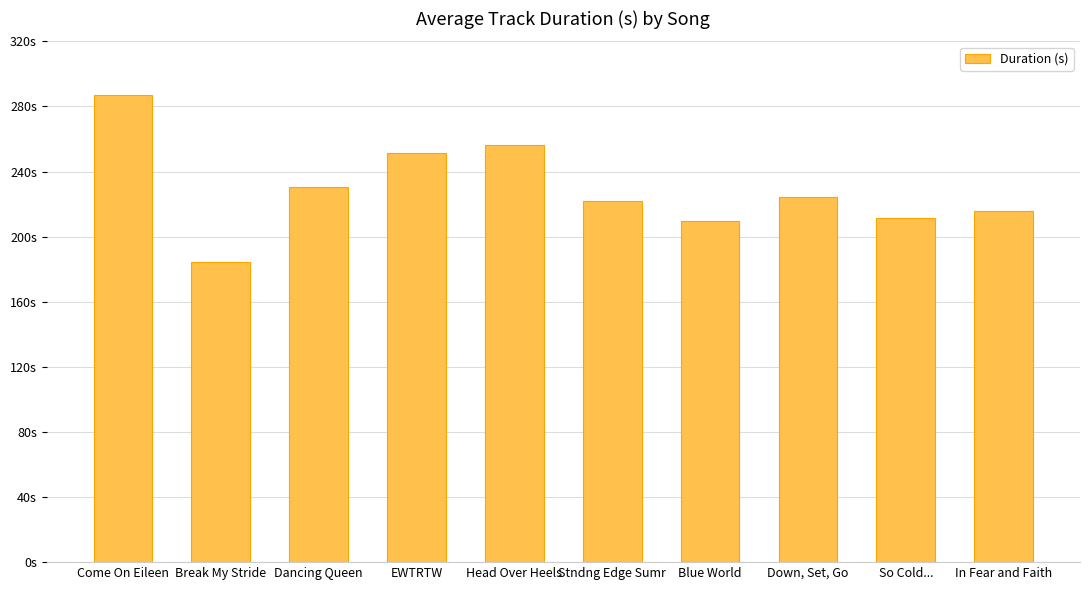

At which label is the value closest to 235?

Dancing Queen